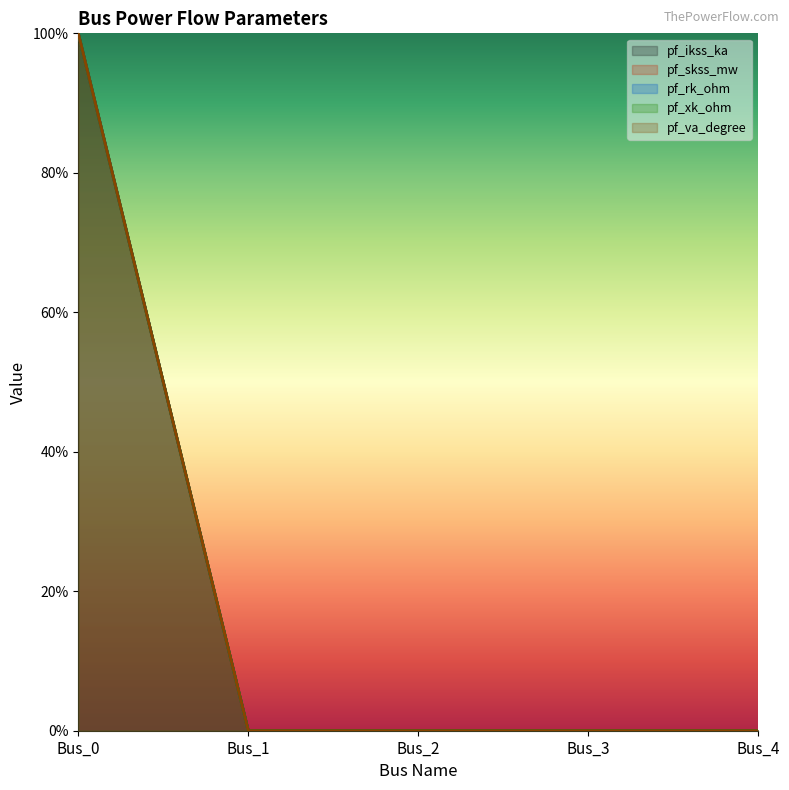

What is the highest value of the pf_skss_mw series?

100